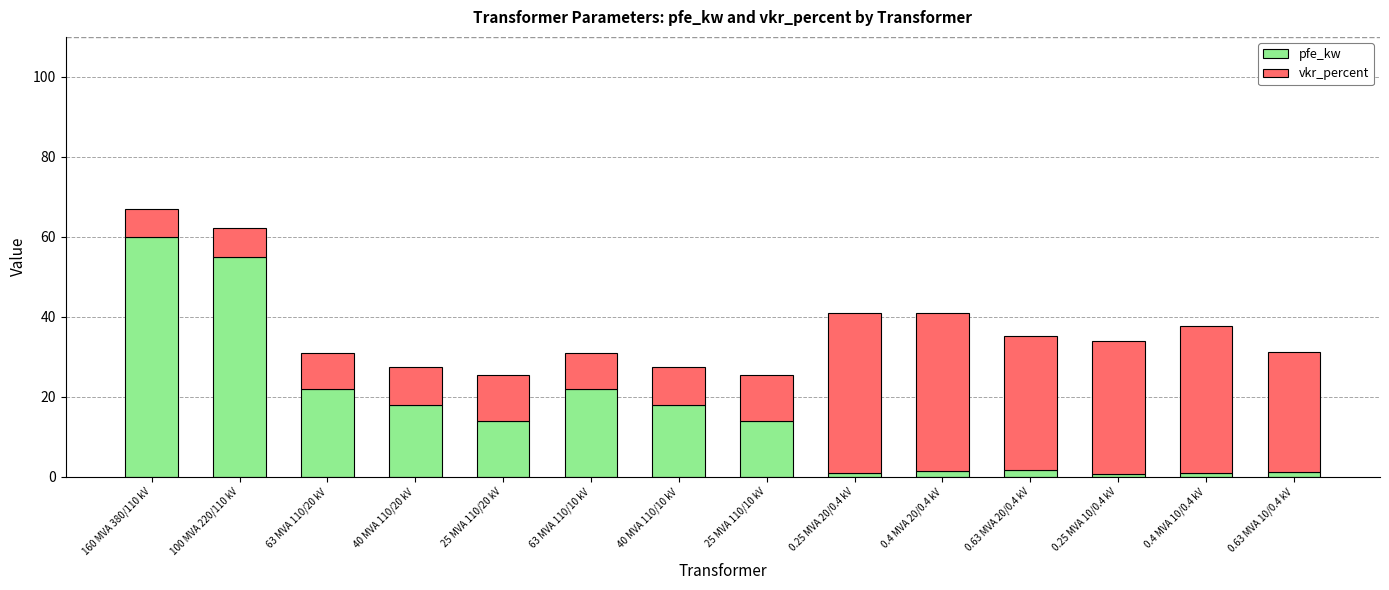

At which label does pfe_kw reach its peak?

160 MVA 380/110 kV